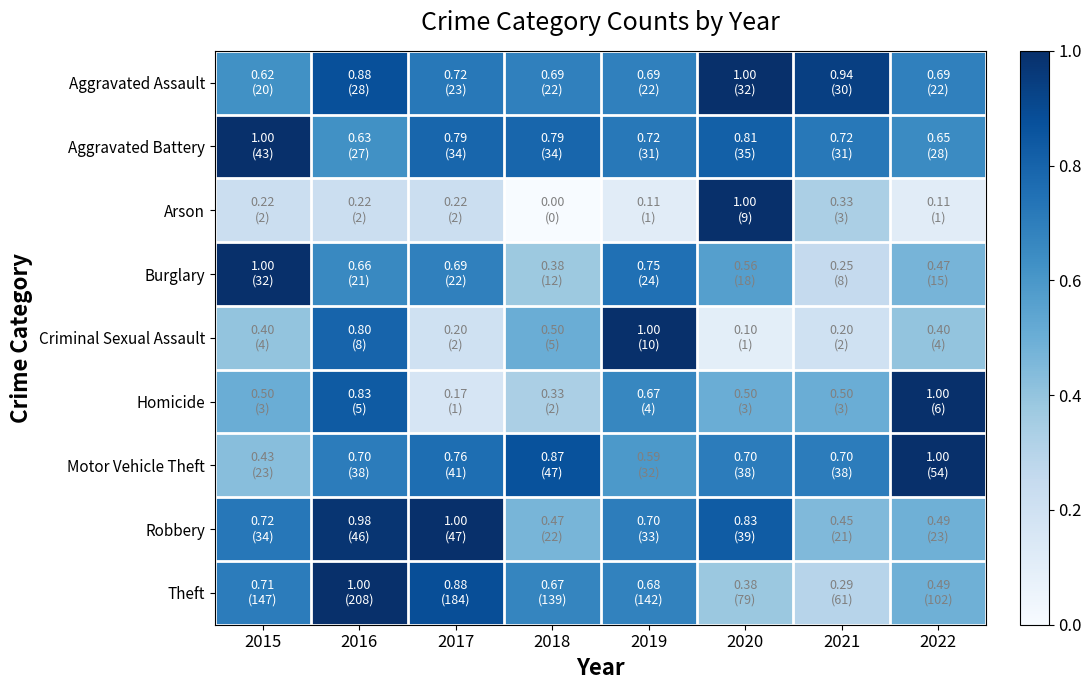

Between 2017 and 2021, which series saw the biggest shift?

Theft